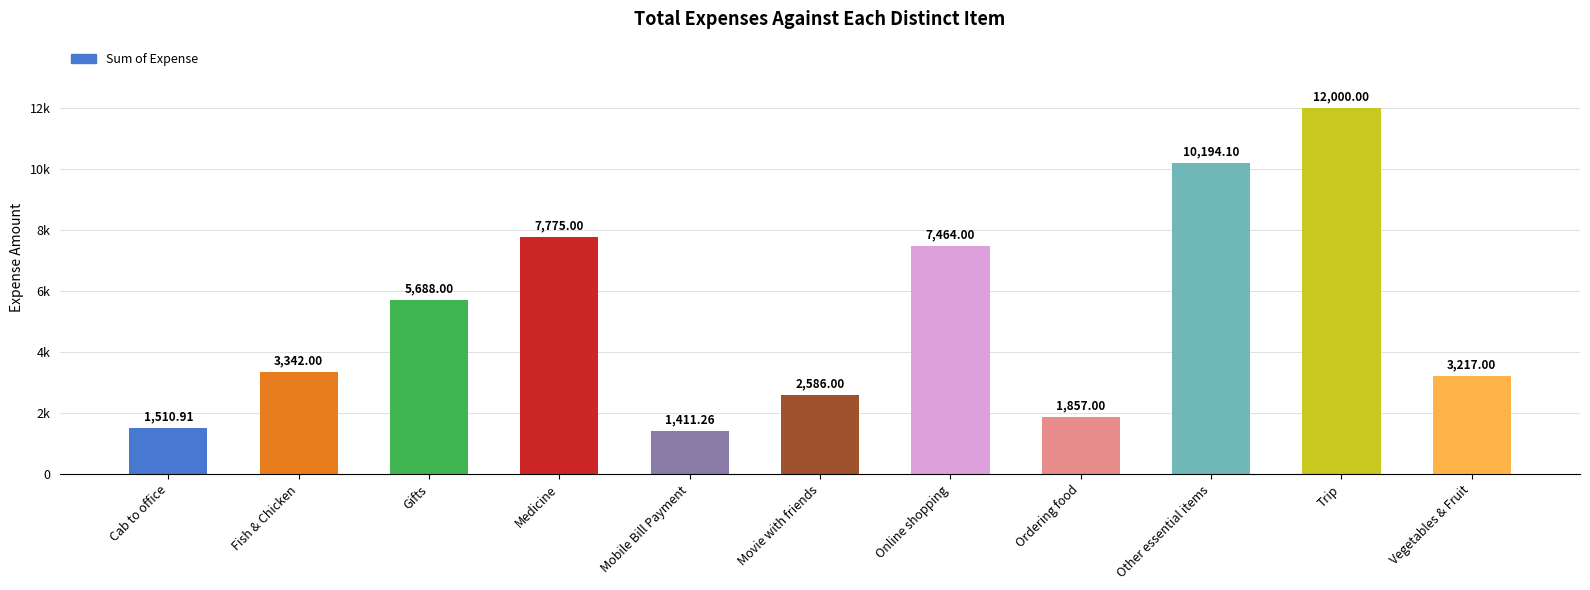

Which has a higher value, Online shopping or Medicine?

Medicine